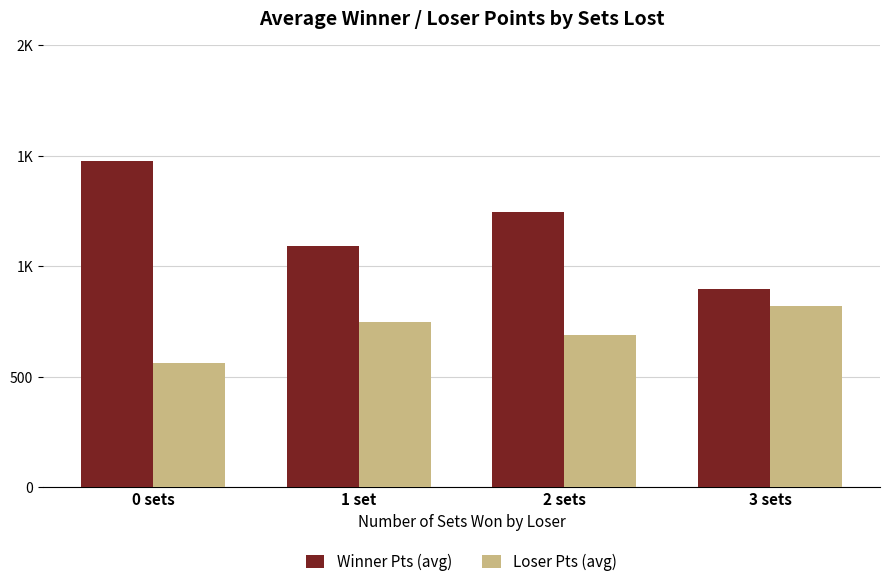

Are the bars horizontal?

No